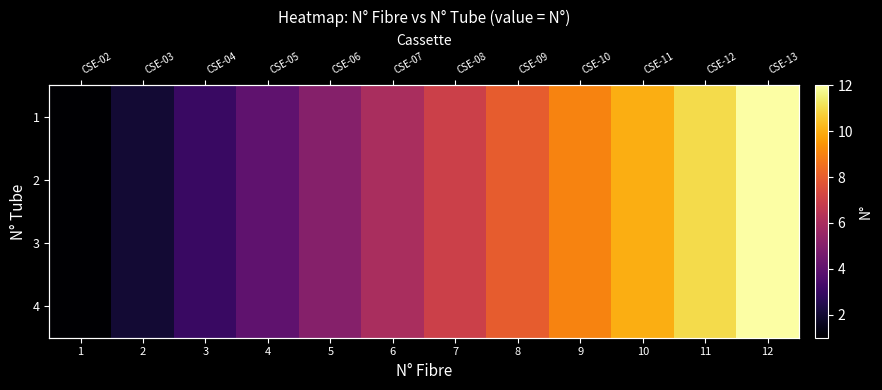

What is the minimum value for 4?

1